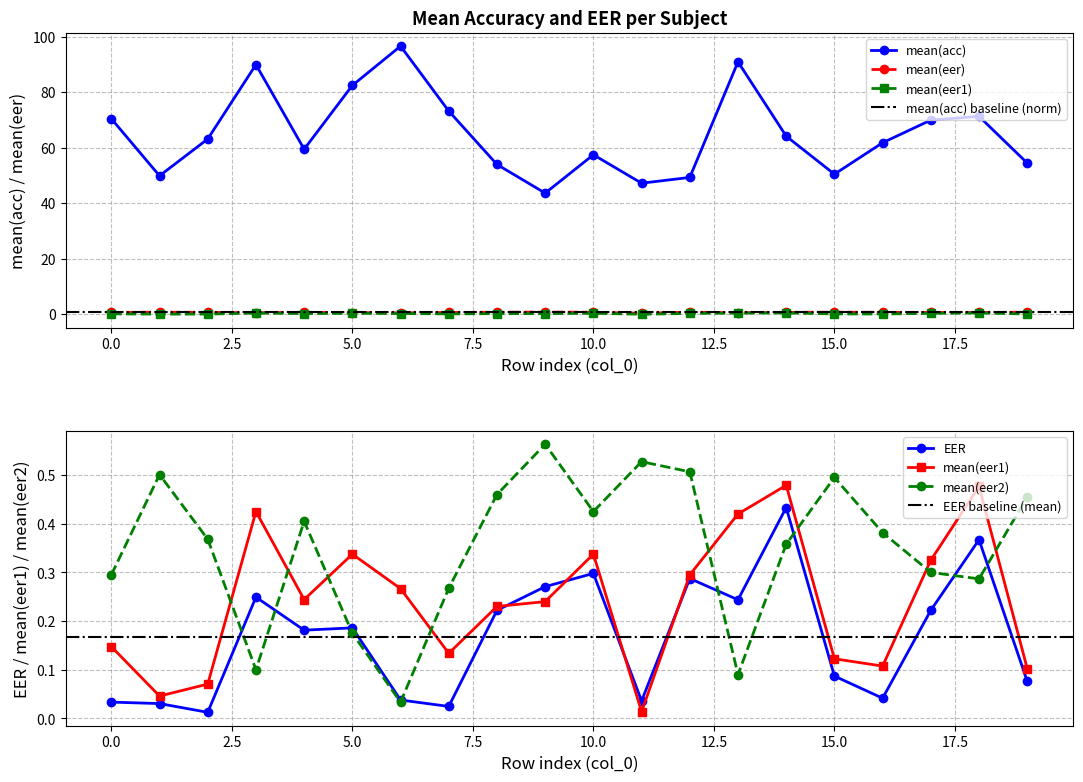

Is the value of mean(eer) at 14 greater than the value of mean(acc) at 15?

No